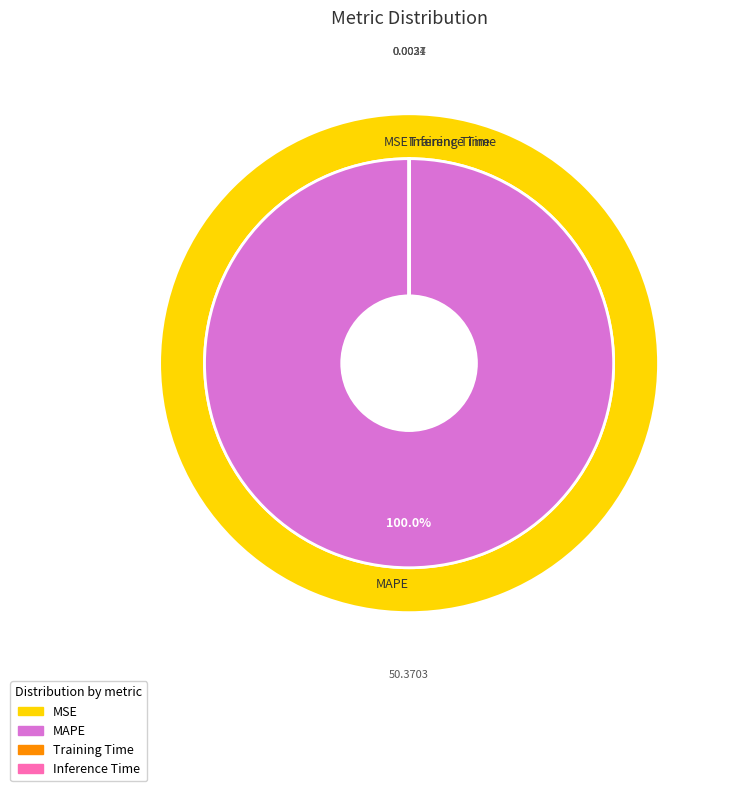

To the nearest percent, what percentage of the pie is MAPE?

100%